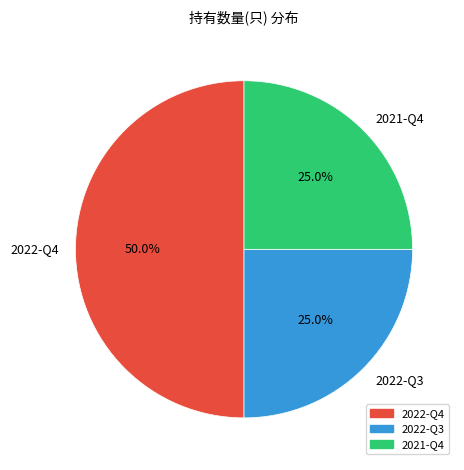

What is the ratio of the value at 2022-Q4 to the value at 2022-Q3?

2.0